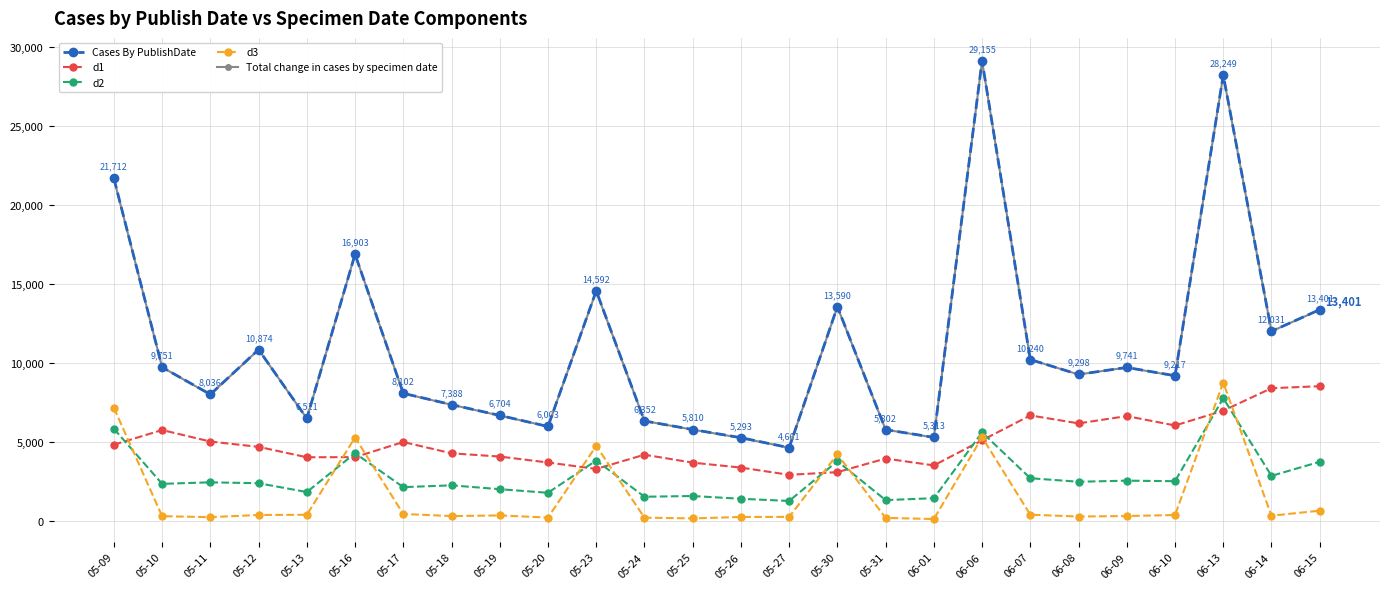

What is the sum of all d3 values?

42209